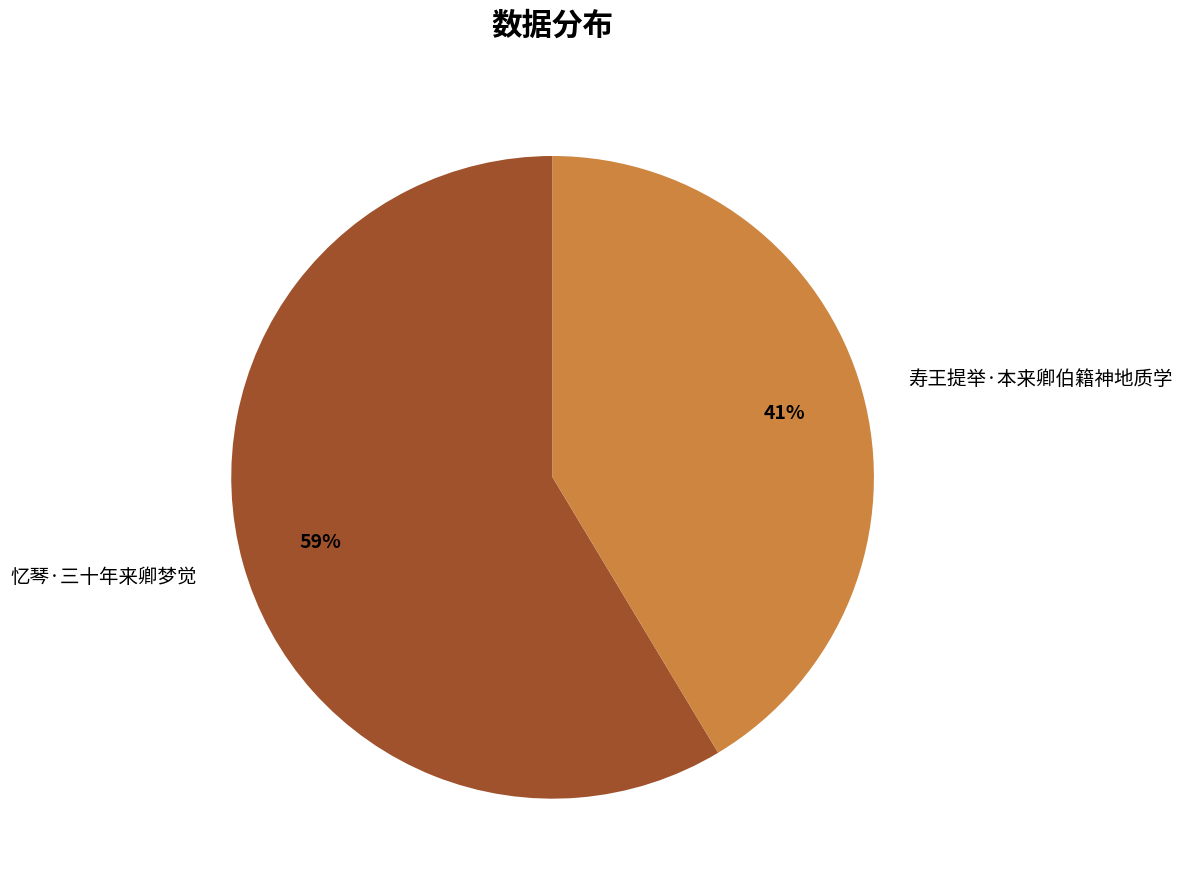

Is it true that 寿王提举·本来卿伯籍神地质学 is 41% of the pie?

True